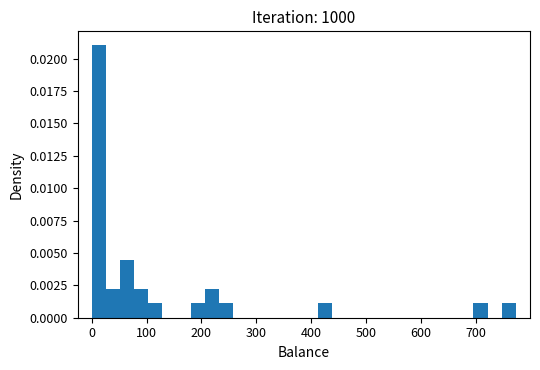

Around what value on the x-axis is the tallest bar? Give the approximate position of its centre, as read against the axis.

10